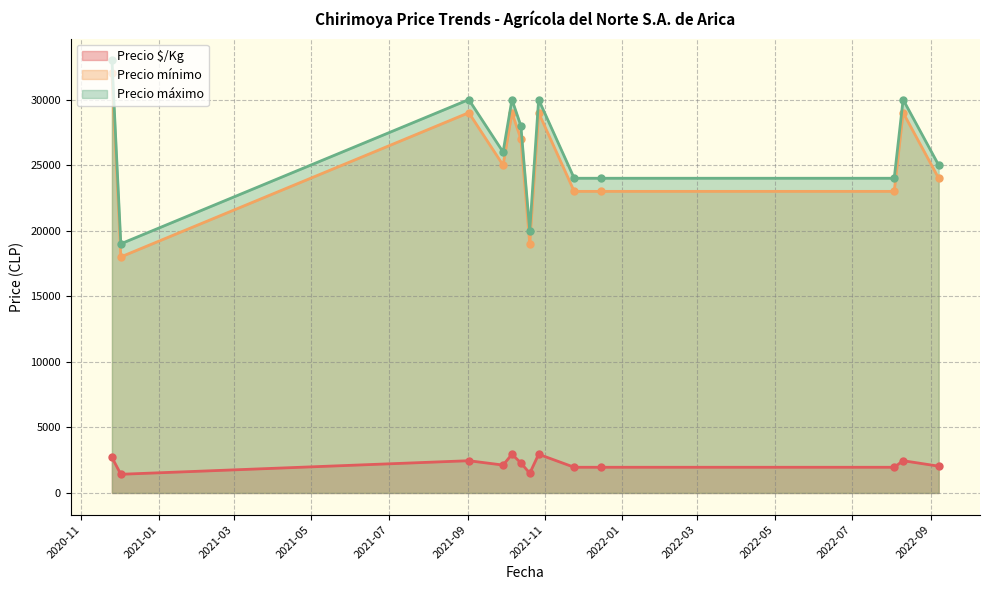

True or false: Precio máximo has a value of 30000 at 2022-08-10.

True